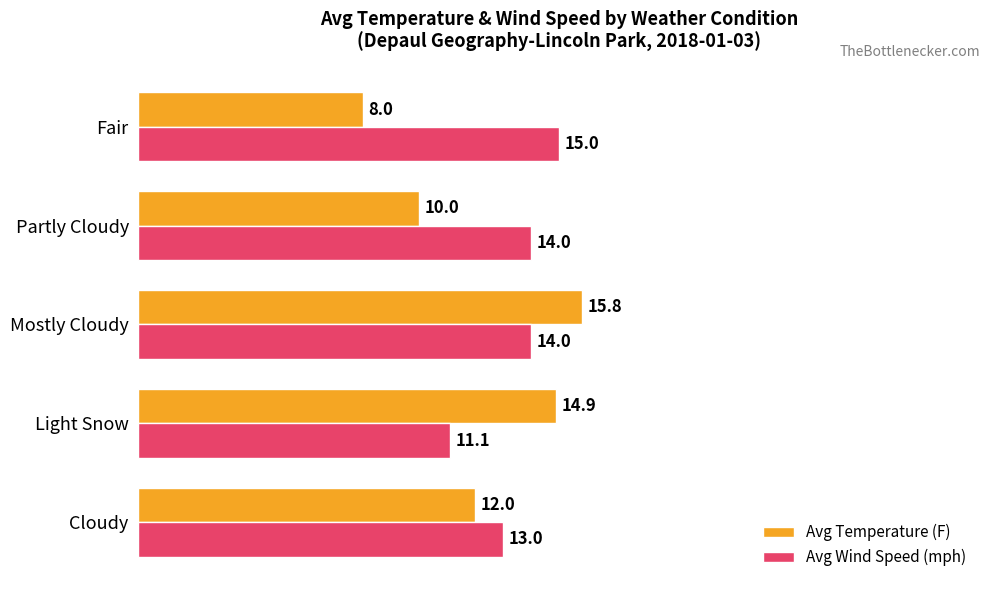

Which category has the highest value in the Avg Wind Speed (mph) series?

Fair